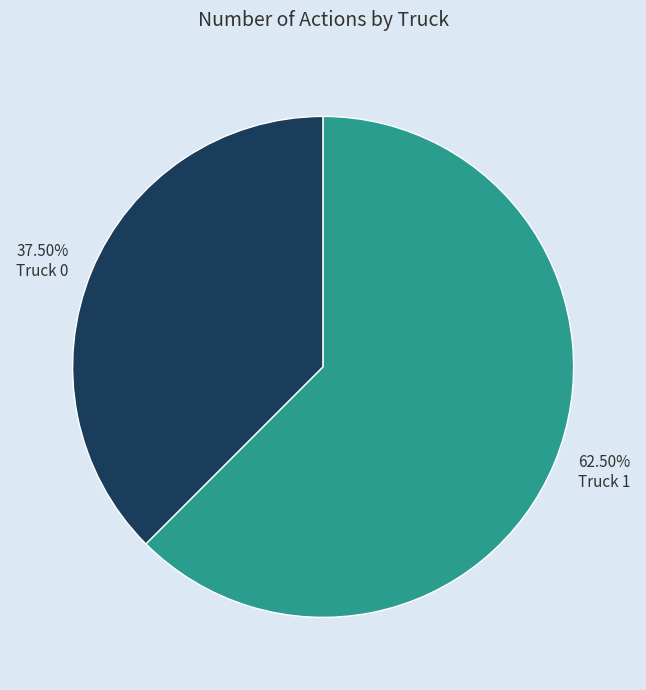

To the nearest percent, what is the difference between the Truck 0 and Truck 1 slice percentages?

25%